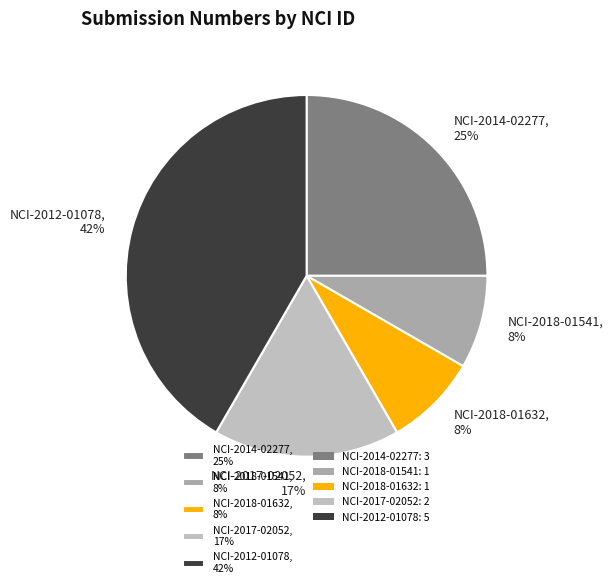

Do NCI-2018-01541 and NCI-2014-02277 together represent more than half of the pie?

No